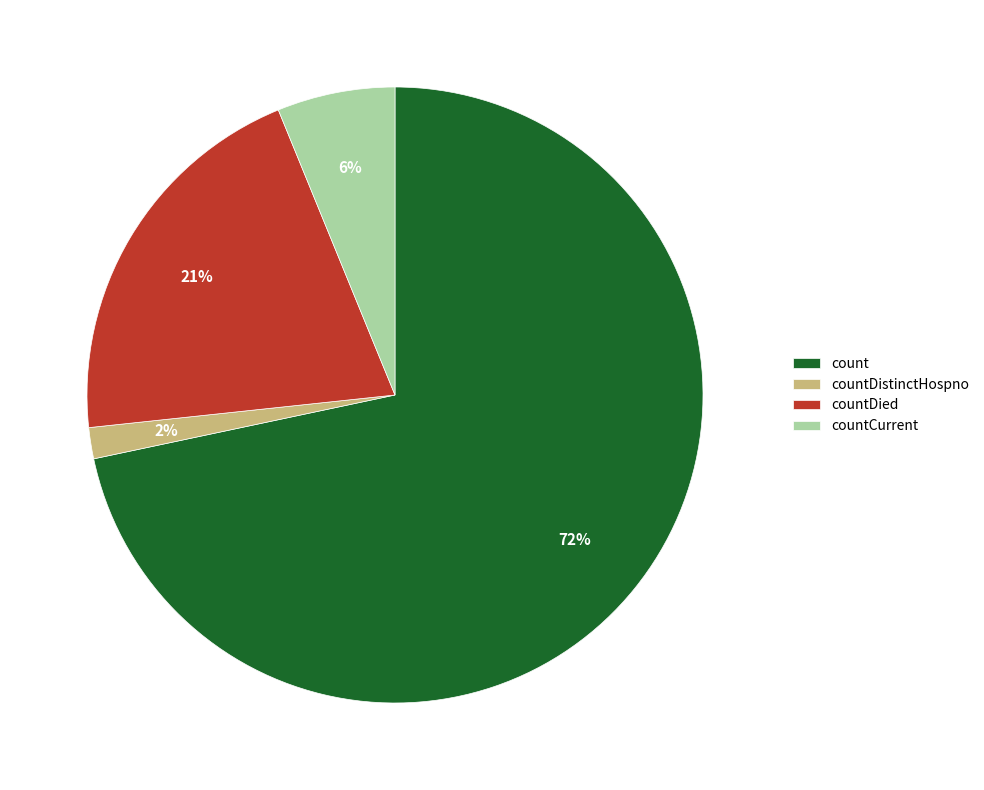

To the nearest percent, what percentage of the pie is countDistinctHospno?

2%